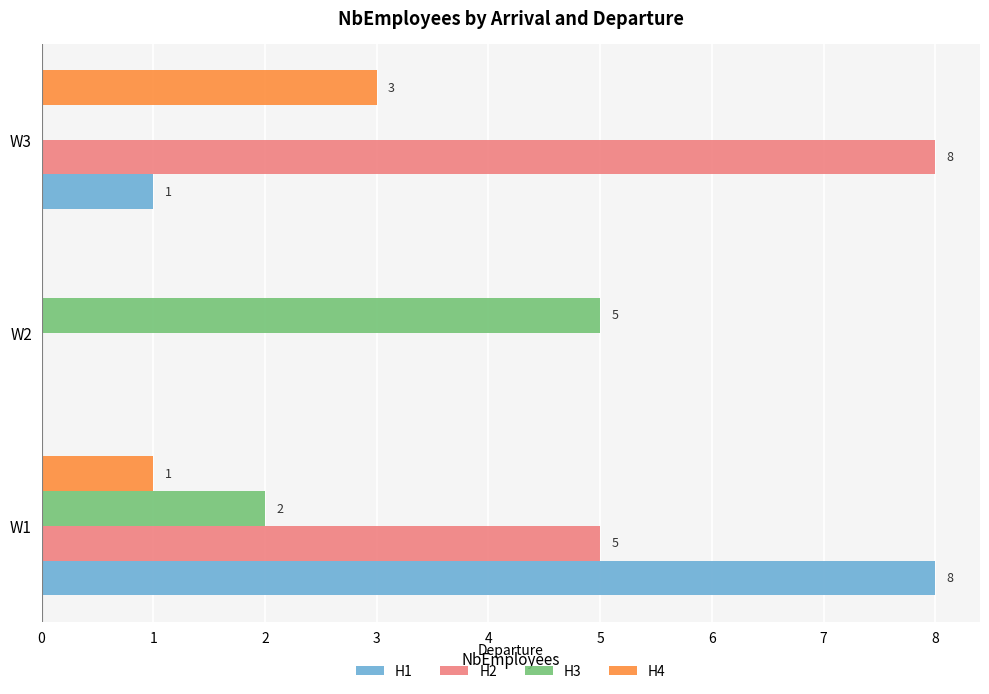

What are all the series names shown in the legend?

H1, H2, H3, H4